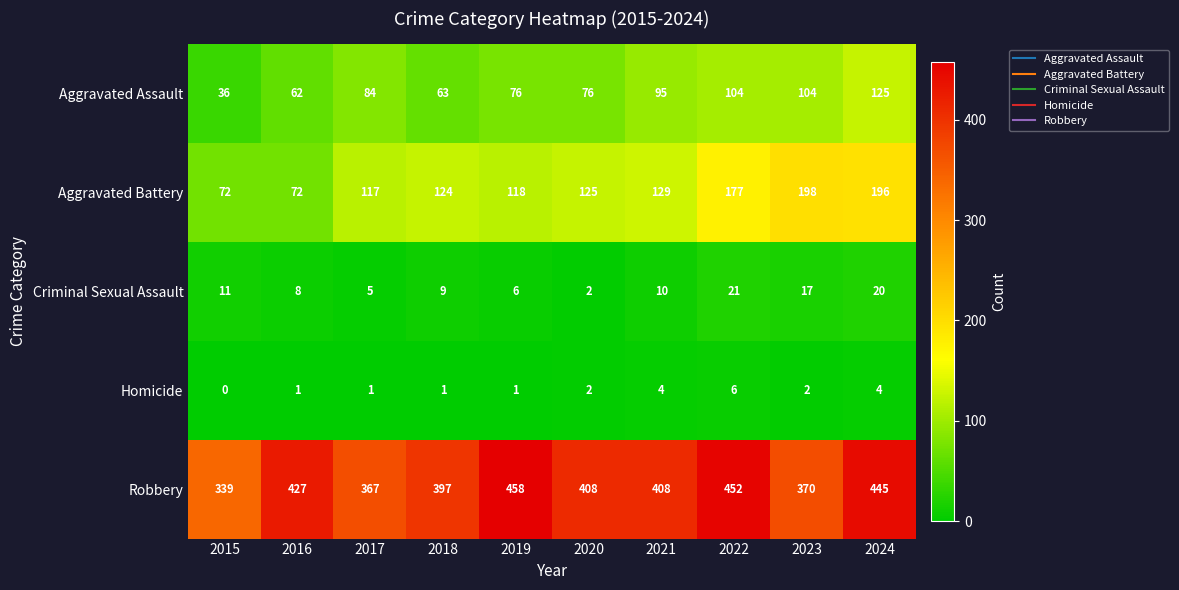

How many data points does each series have?

10